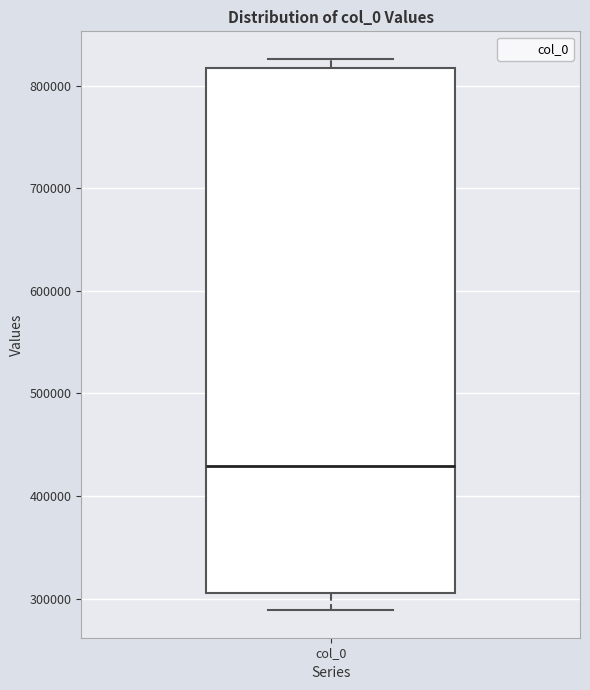

Where is the lower edge of the box for col_0 on the y-axis? The values are not printed on the chart, so give them approximately, as read against the axis.

310000